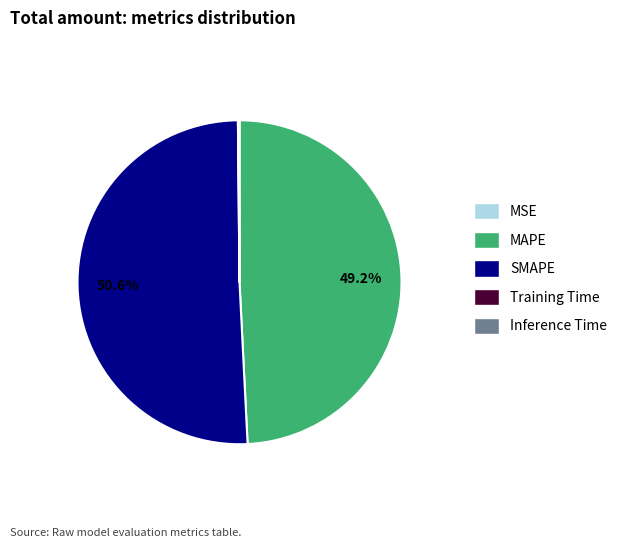

What is the ratio of the value at SMAPE to the value at MAPE?

1.0